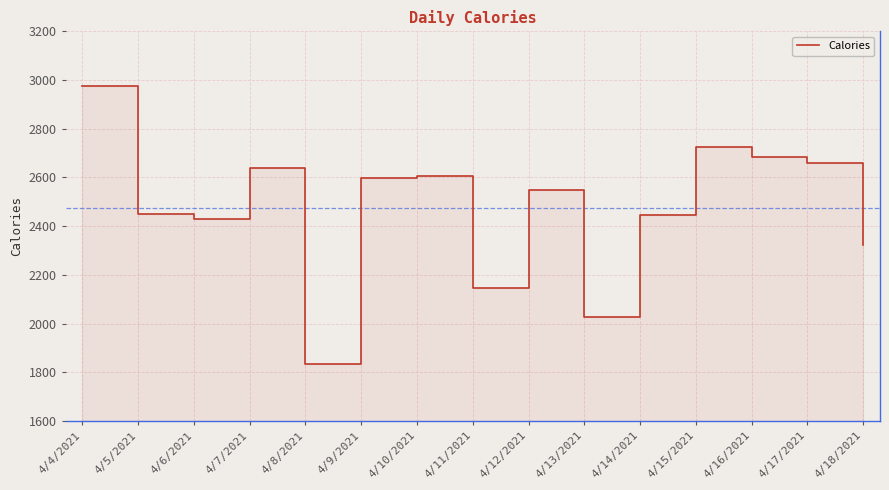

List the labels in order of value, smallest first.

4/8/2021, 4/13/2021, 4/11/2021, 4/18/2021, 4/6/2021, 4/14/2021, 4/5/2021, 4/12/2021, 4/9/2021, 4/10/2021, 4/7/2021, 4/17/2021, 4/16/2021, 4/15/2021, 4/4/2021